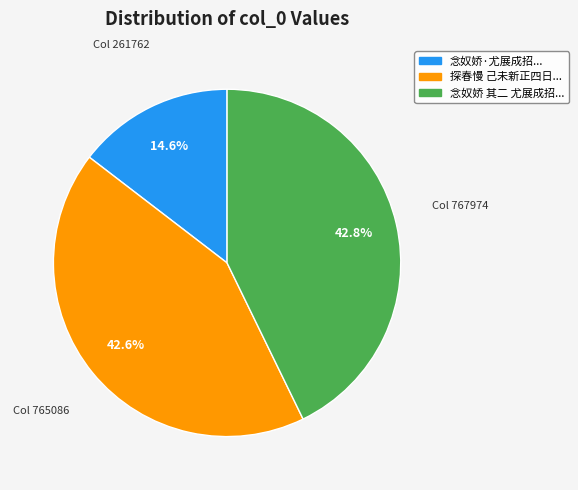

Does any single category account for the majority?

No